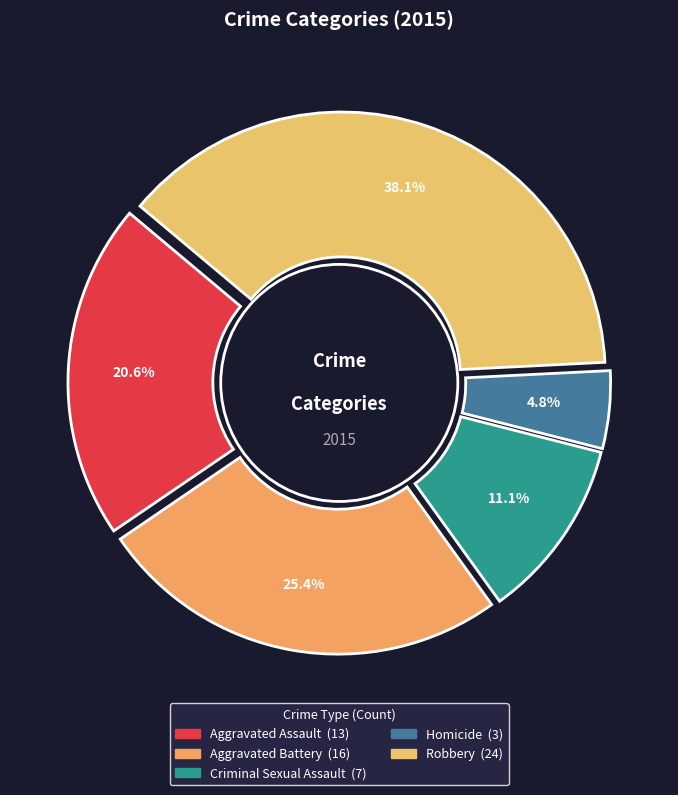

To the nearest percent, what portion does Homicide represent?

5%